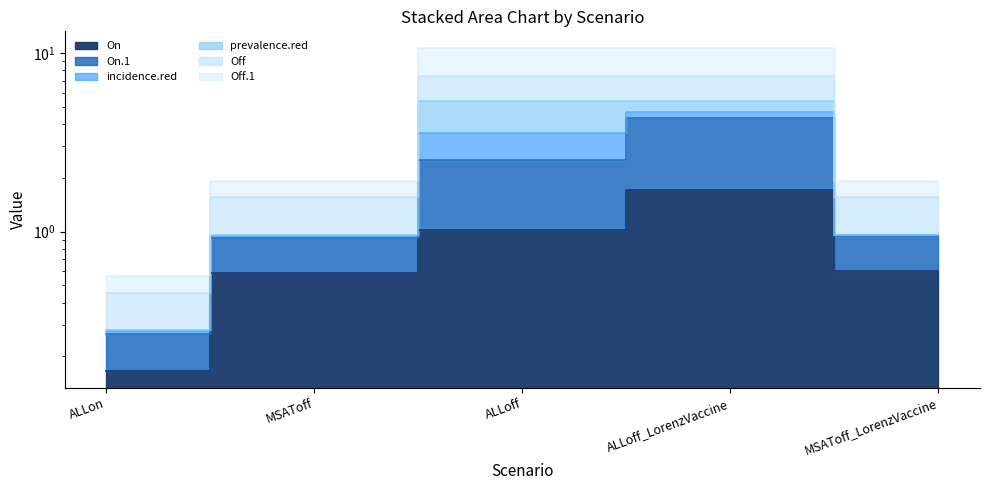

What is the difference between the maximum and minimum values in the On series?

1.6